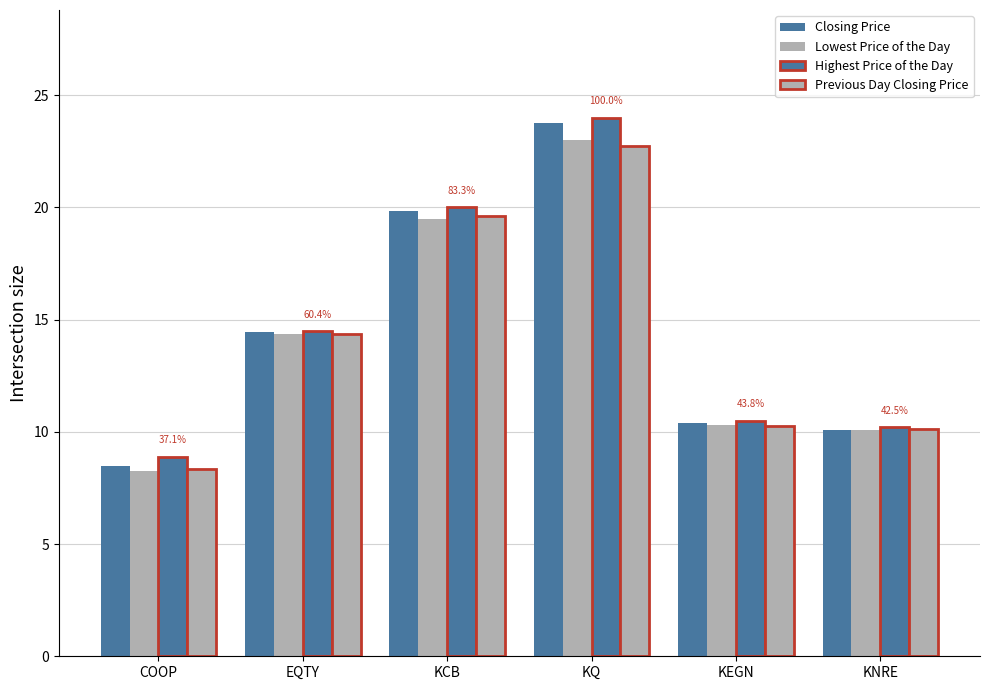

How many values in the Lowest Price of the Day series are below 14?

3